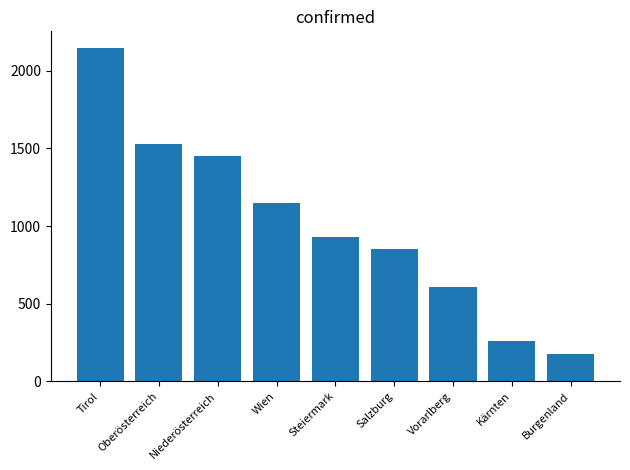

What value does the data have at Kärnten?

260